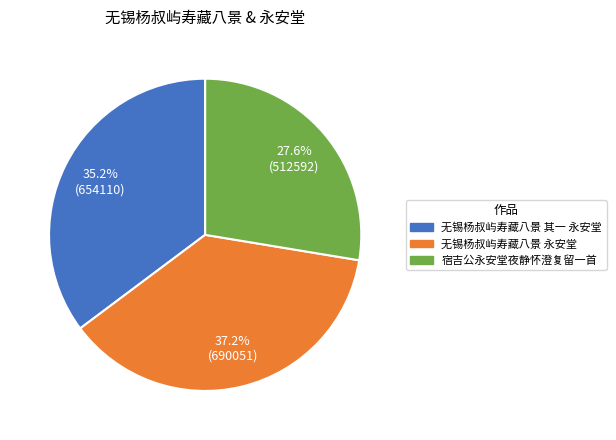

What is the largest slice in the pie chart?

无锡杨叔屿寿藏八景 永安堂